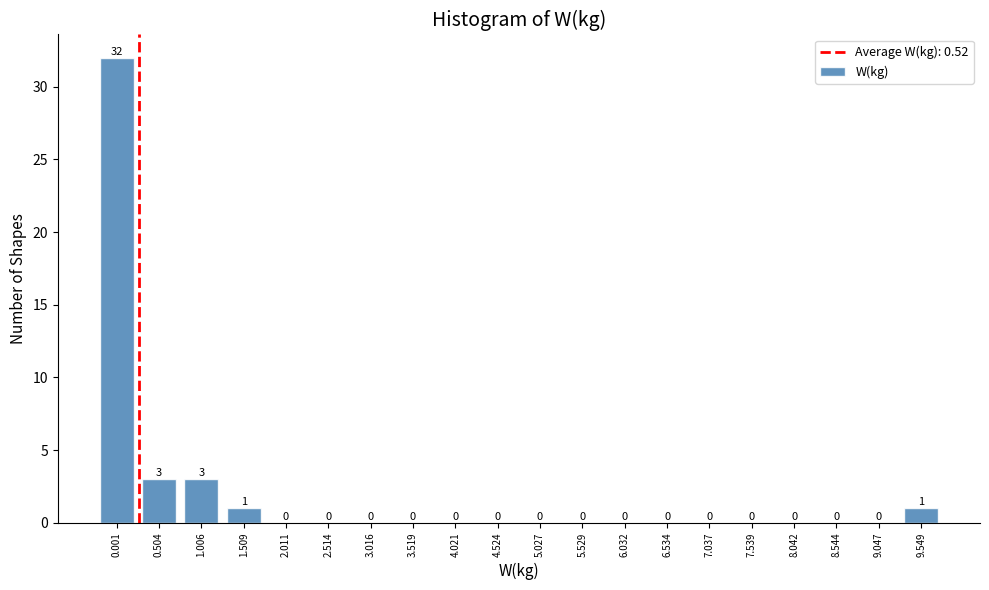

Reading left to right, extract all data points from this chart.

0.001=32	0.504=3	1.006=3	1.509=1	2.011=0	2.514=0	3.016=0	3.519=0	4.021=0	4.524=0	5.027=0	5.529=0	6.032=0	6.534=0	7.037=0	7.539=0	8.042=0	8.544=0	9.047=0	9.549=1